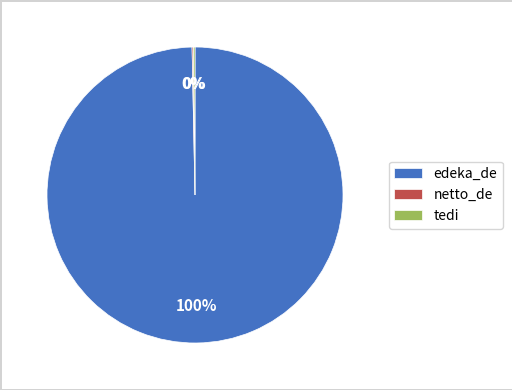

To the nearest percent, what is the average slice percentage?

33%